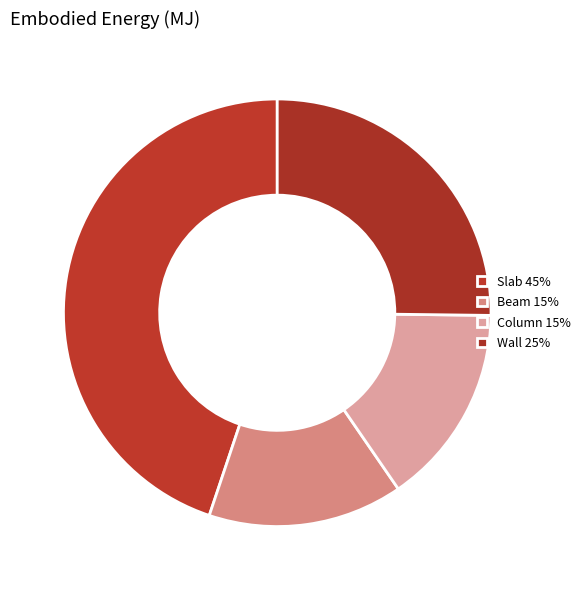

Which slice is the smallest?

Beam